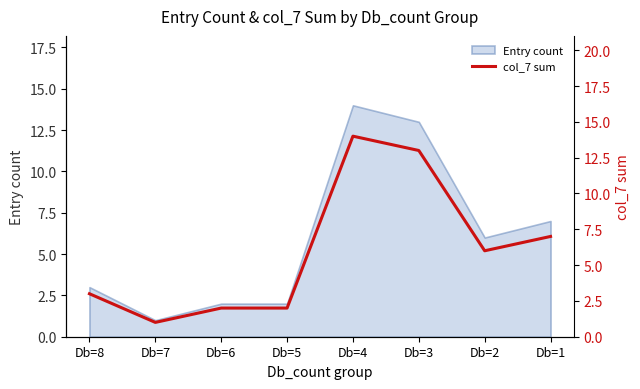

List the labels in order of value, smallest first.

Db=7, Db=6, Db=5, Db=8, Db=2, Db=1, Db=3, Db=4